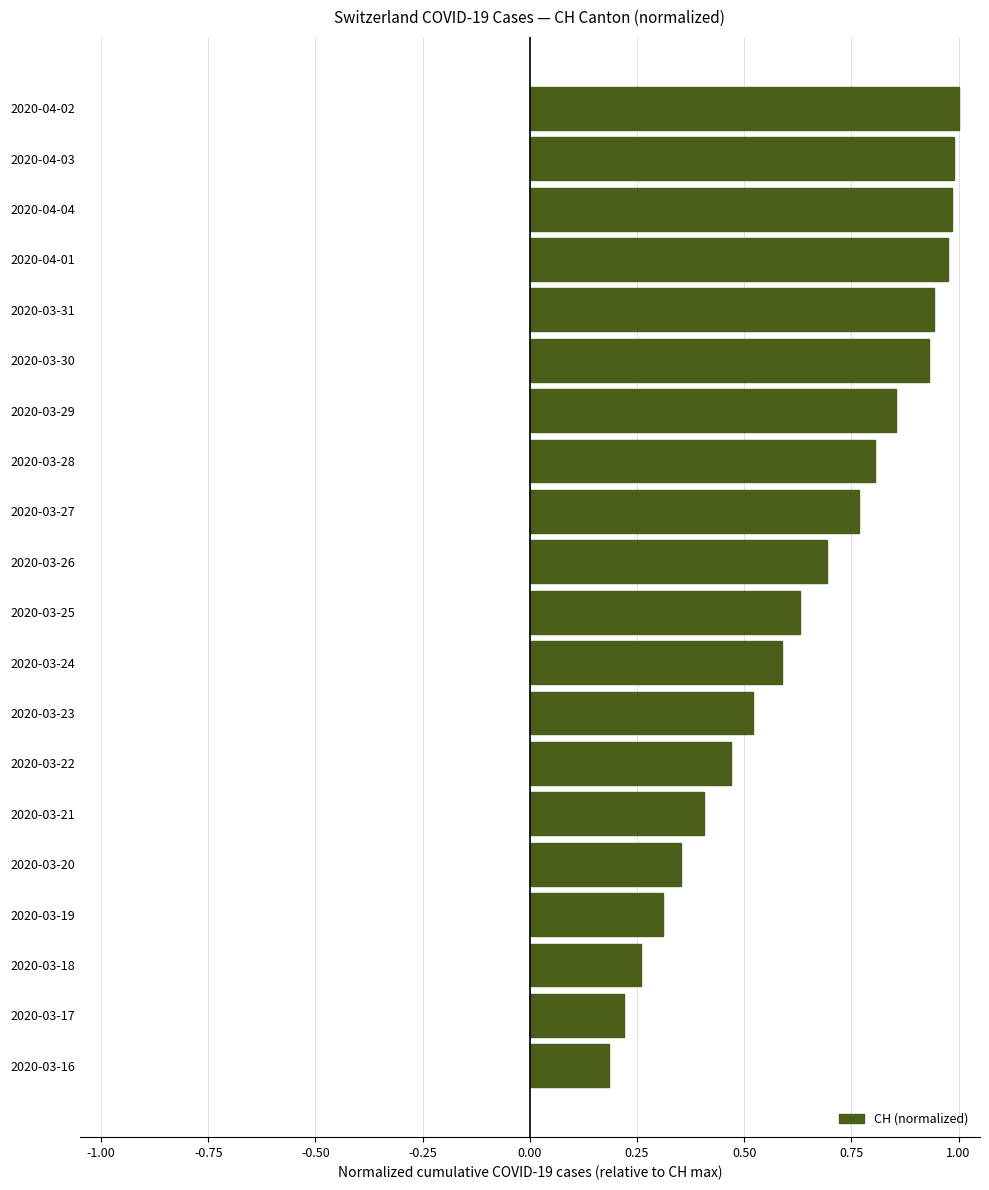

Is it true that the value at 2020-03-19 is 0.1?

False